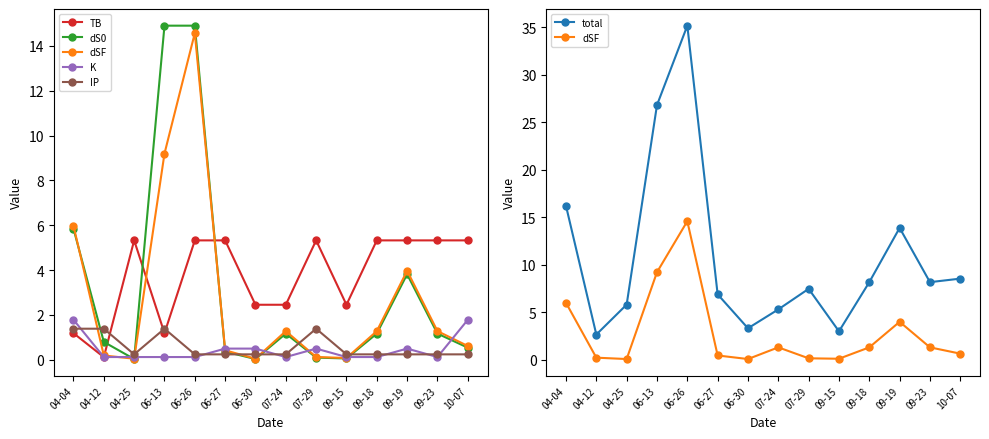

How many lines are shown in the chart?

6